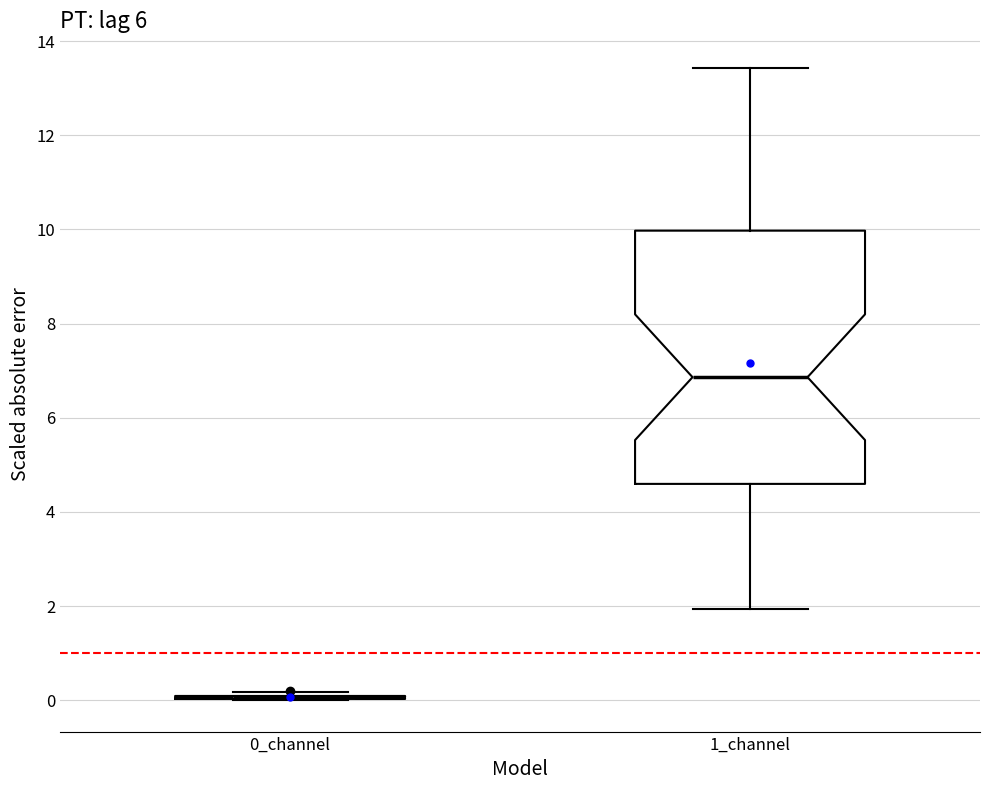

Reading left to right, transcribe this box plot: for each box, give where its median line is, the range the box spans, and where its two whiskers end, as read against the y-axis. The values are not printed on the chart, so give them approximately, as read against the axis.

0_channel: box collapsed to a line at 0.0, whiskers 0.0 to 0.2
1_channel: median 6.8, box 4.6 to 10.0, whiskers 2.0 to 13.4